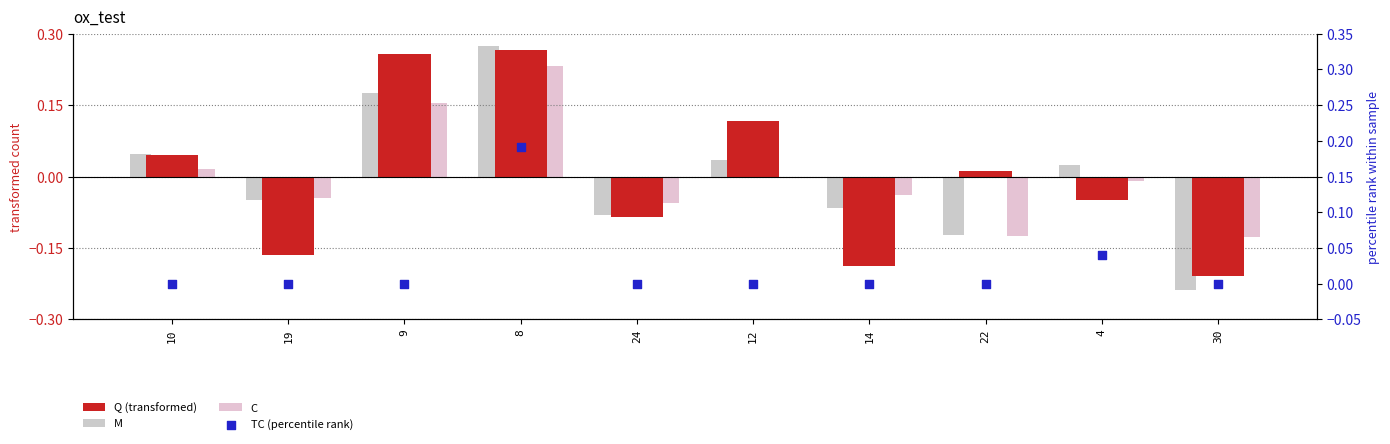

What are all the series names shown in the legend?

Q (transformed), M, C, TC (percentile rank)